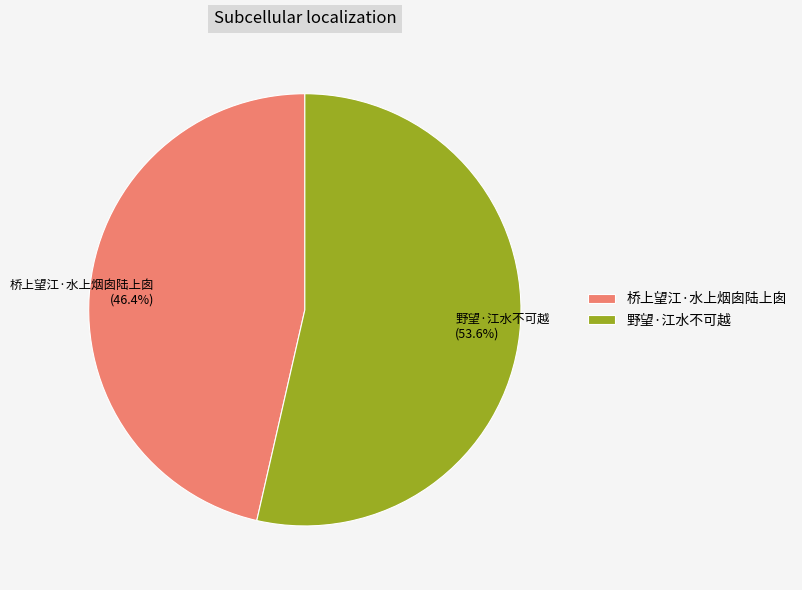

Does 野望·江水不可越 represent more than half of the total?

Yes